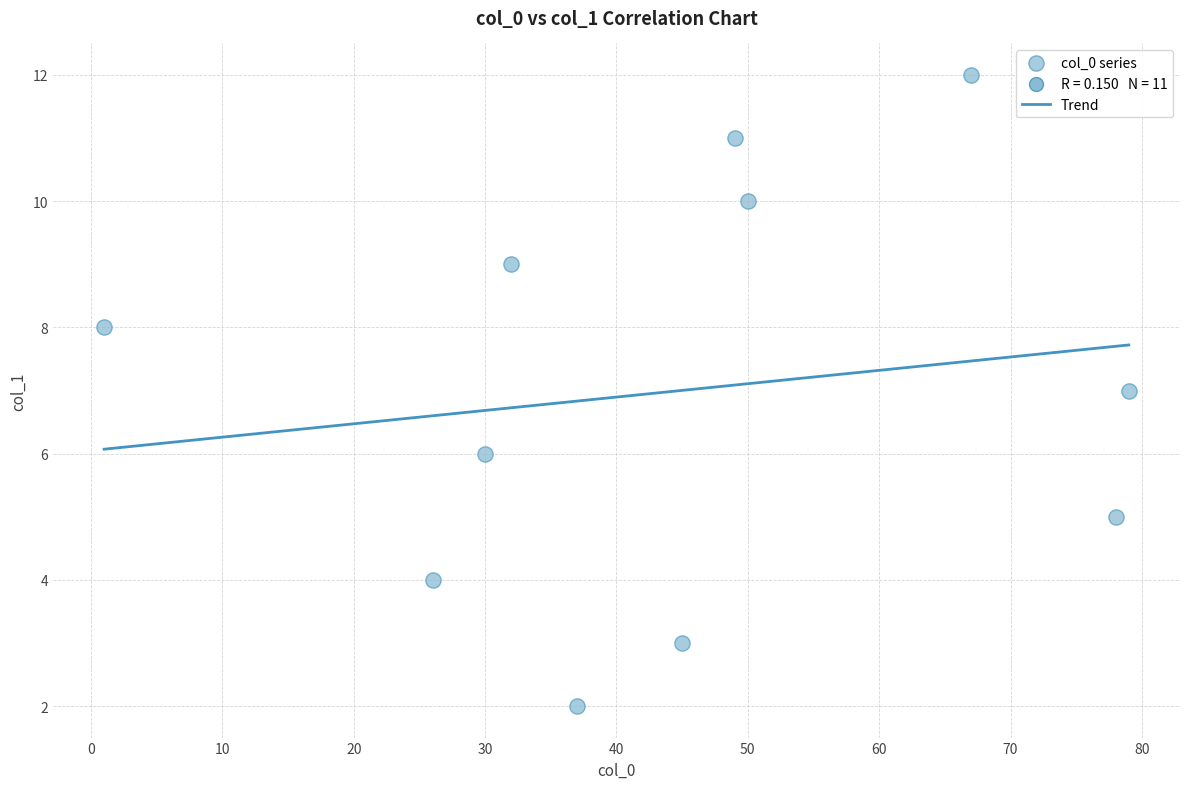

What is the range of X values (max minus min)?

78.0